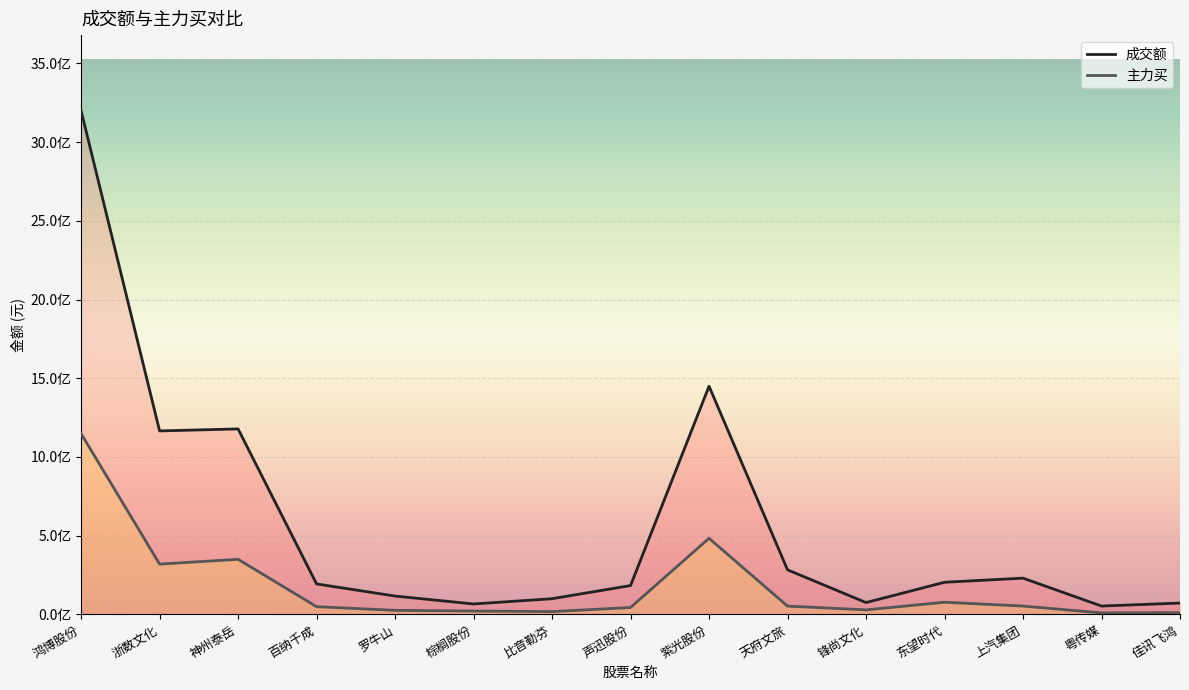

In 成交额, how many points are higher than both neighbors (excluding endpoints)?

3